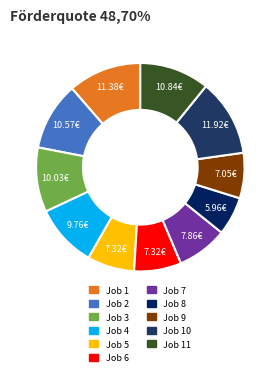

Is there any slice that represents more than half of the pie?

No